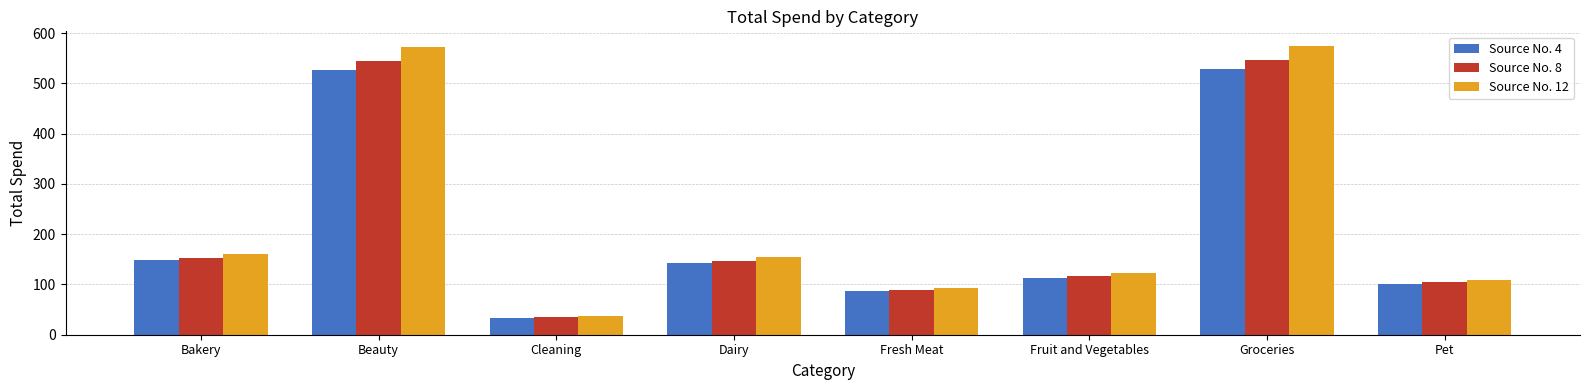

Which series changed the most between Fresh Meat and Groceries?

Source No. 12